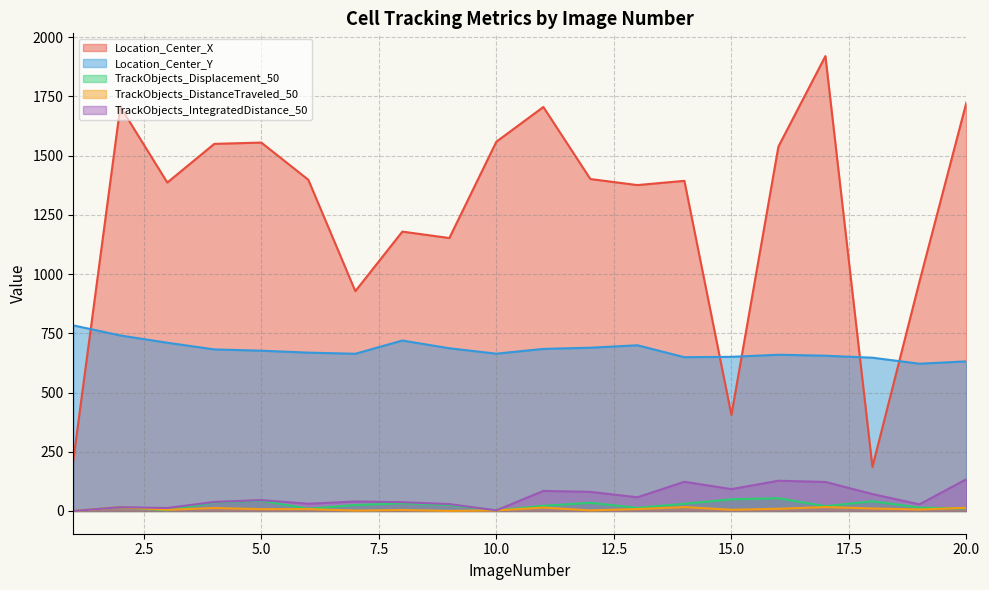

What is the difference between the TrackObjects_Displacement_50 values at 20 and 17?

10.0